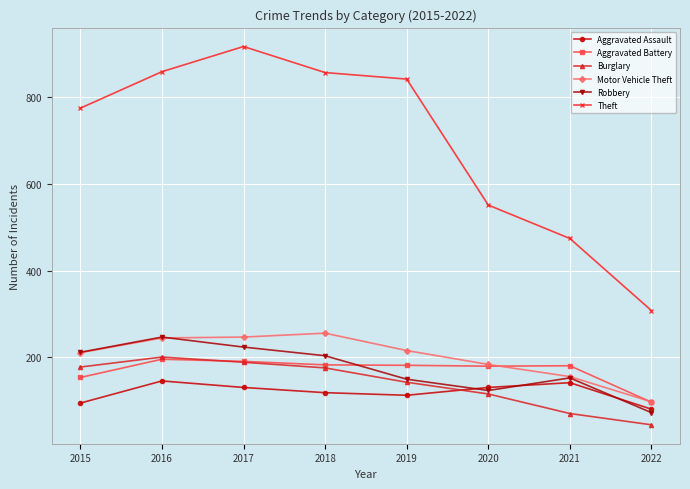

True or false: Robbery and Theft cross at least once.

False